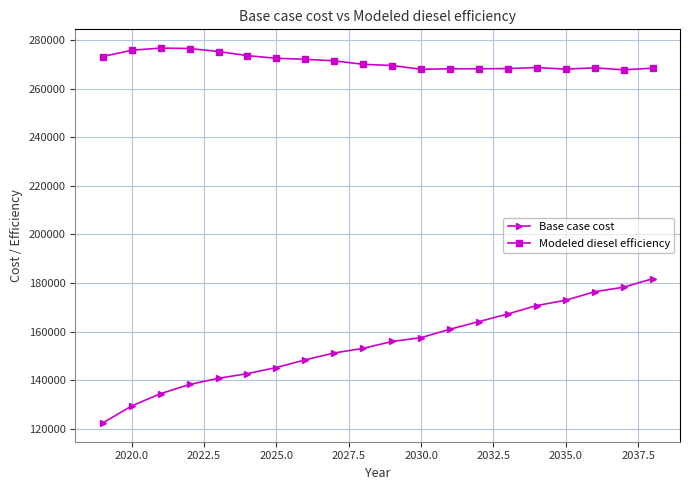

At how many categories does at least one series exceed 227490?

20